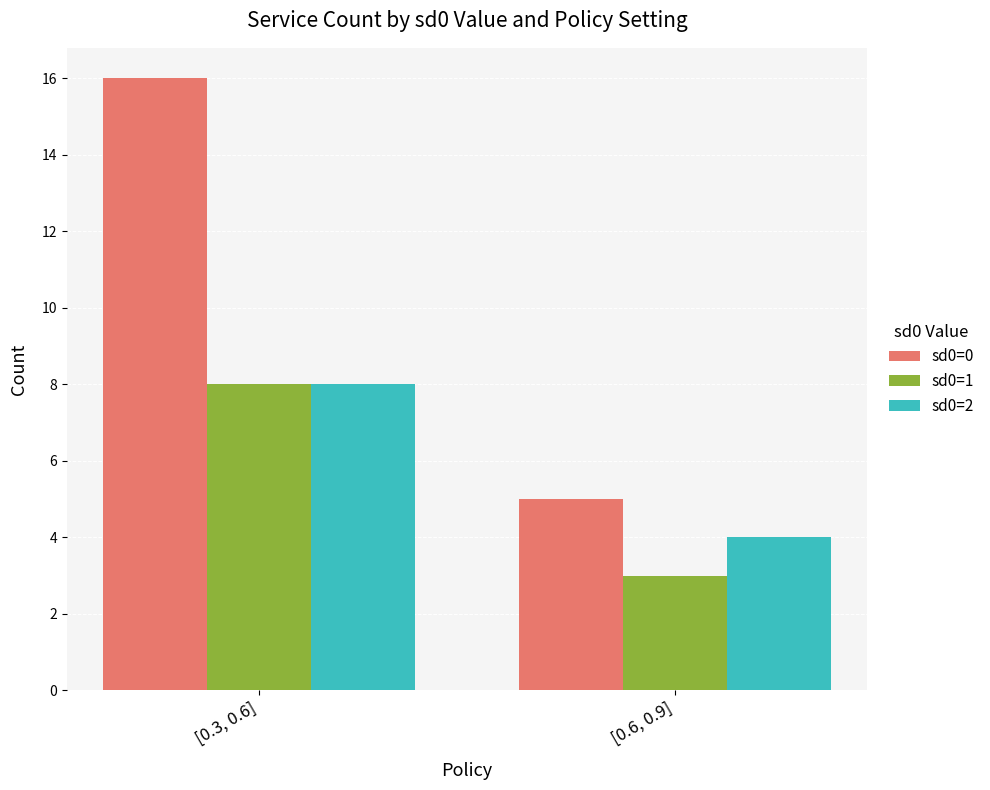

What is the total value across all series at [0.3, 0.6]?

32